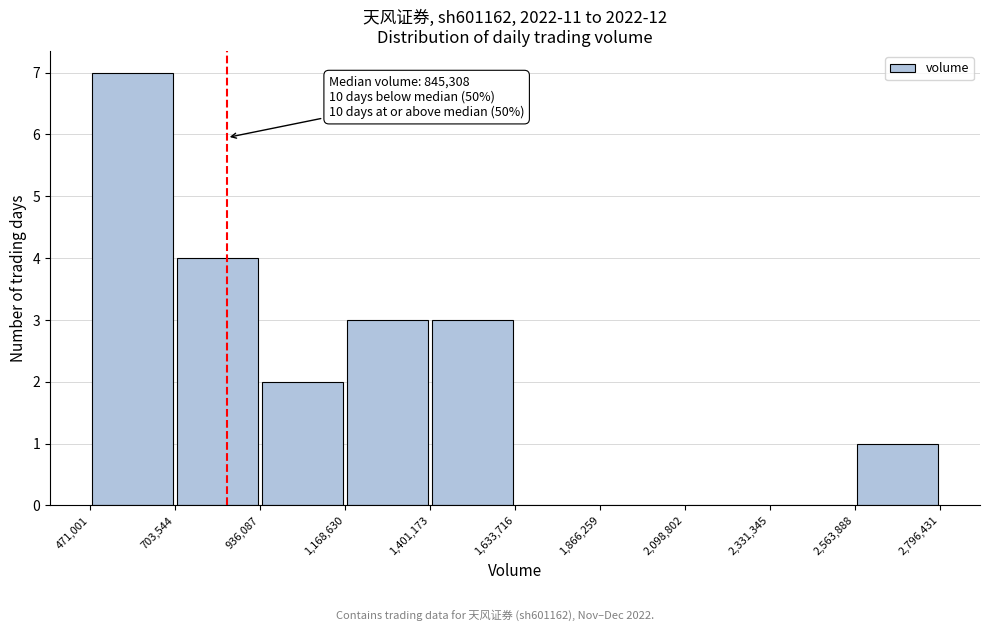

Over which range of the x-axis is the bar tallest?

471,001 to 703,544